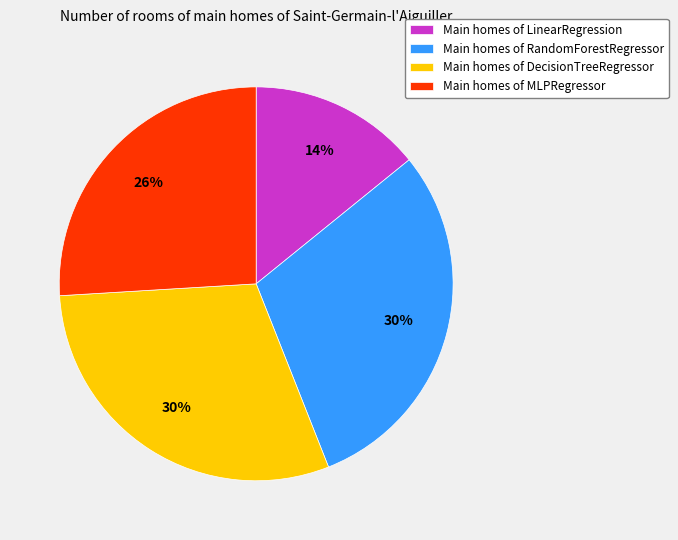

Which has a higher value, Main homes of MLPRegressor or Main homes of RandomForestRegressor?

Main homes of RandomForestRegressor